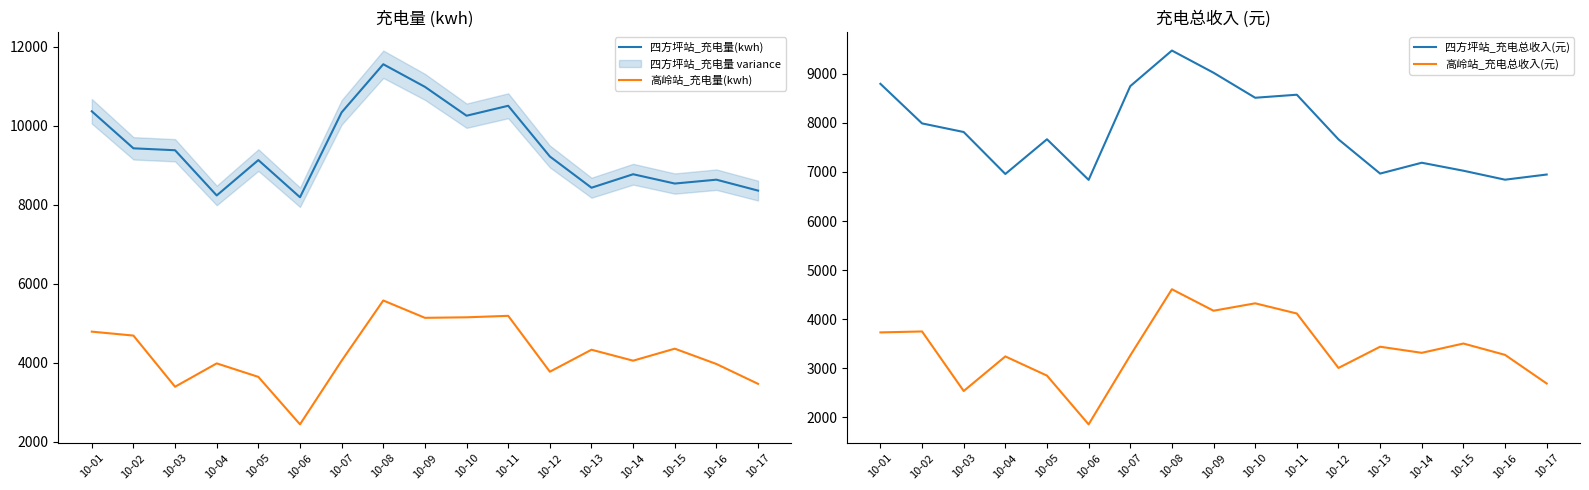

What is the greatest value displayed?

11559.4